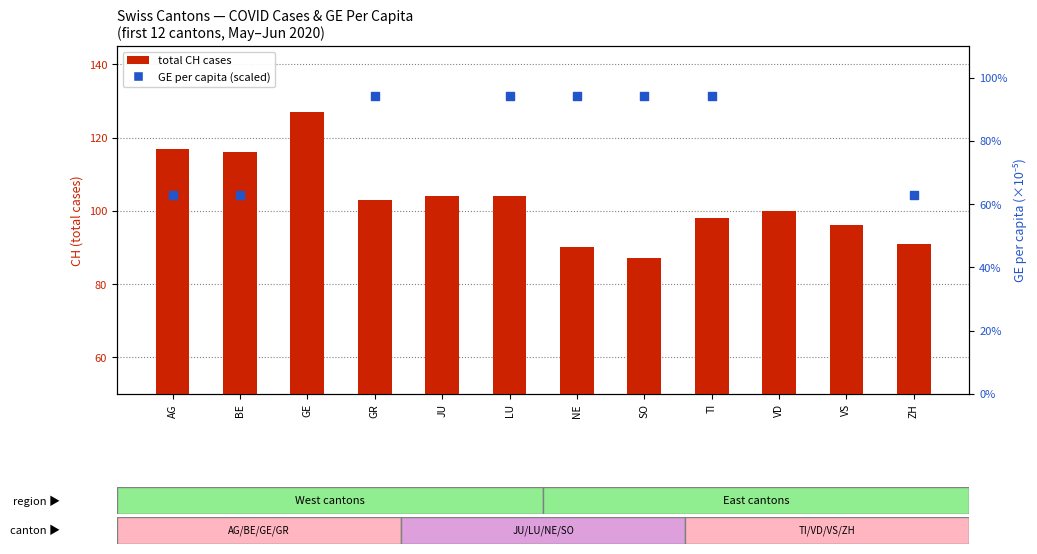

What is the total value across all series at BE?

178.8